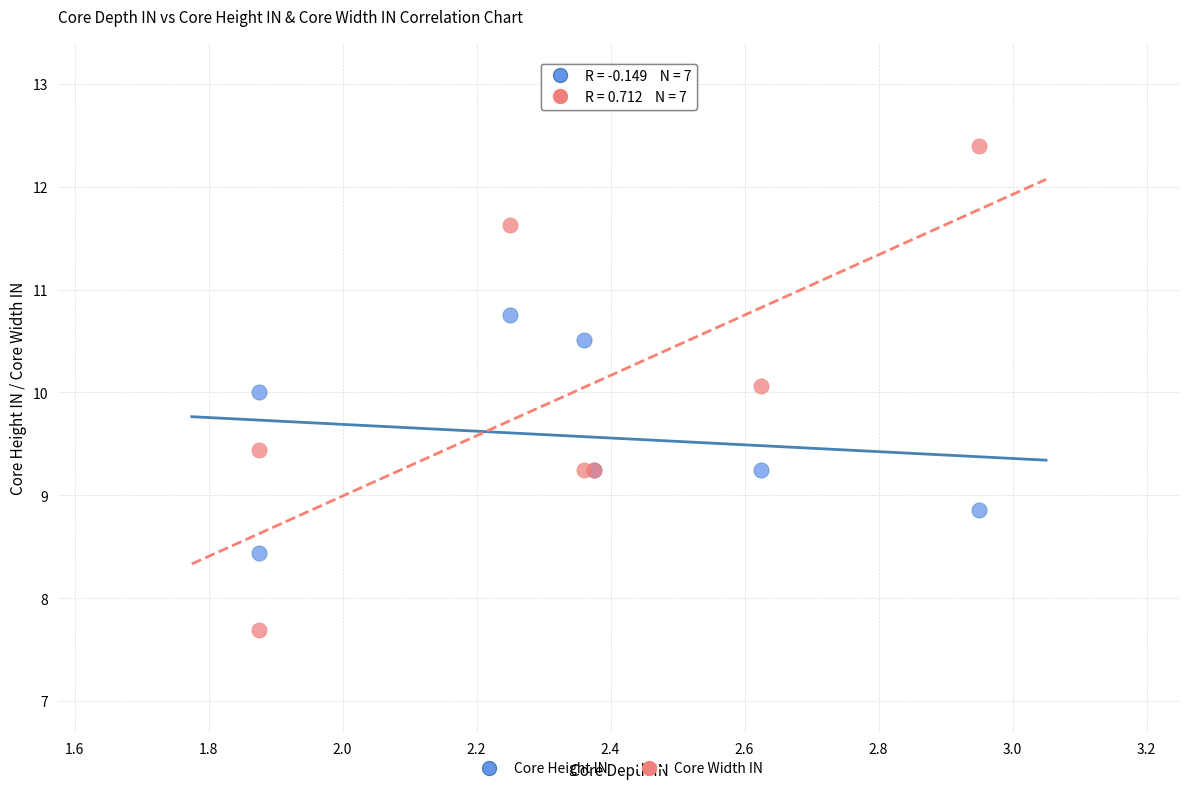

Which series reaches the maximum Y coordinate?

Core Width IN